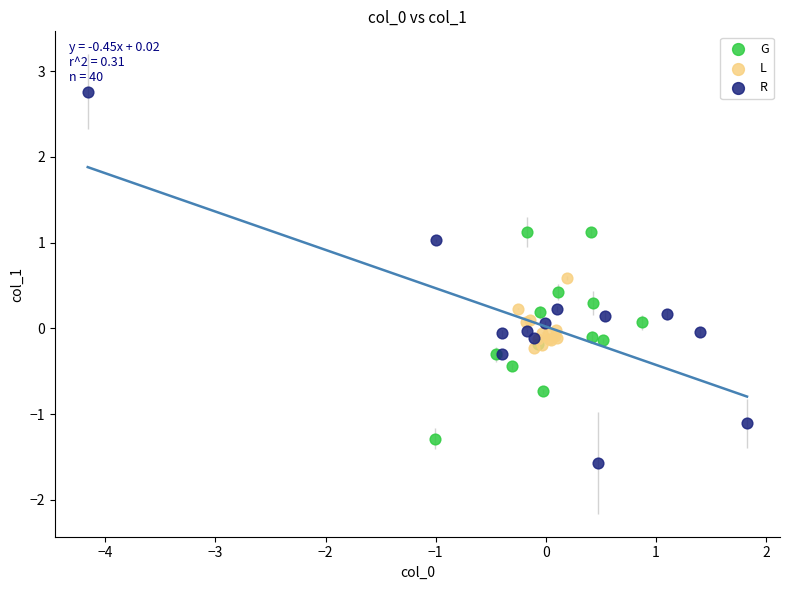

Which series has the largest Y range (max minus min)?

R